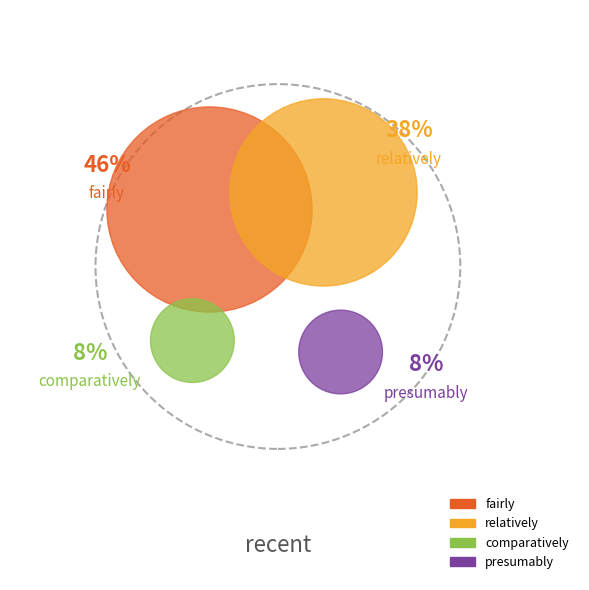

Rank the categories by value from highest to lowest.

fairly, relatively, comparatively, presumably